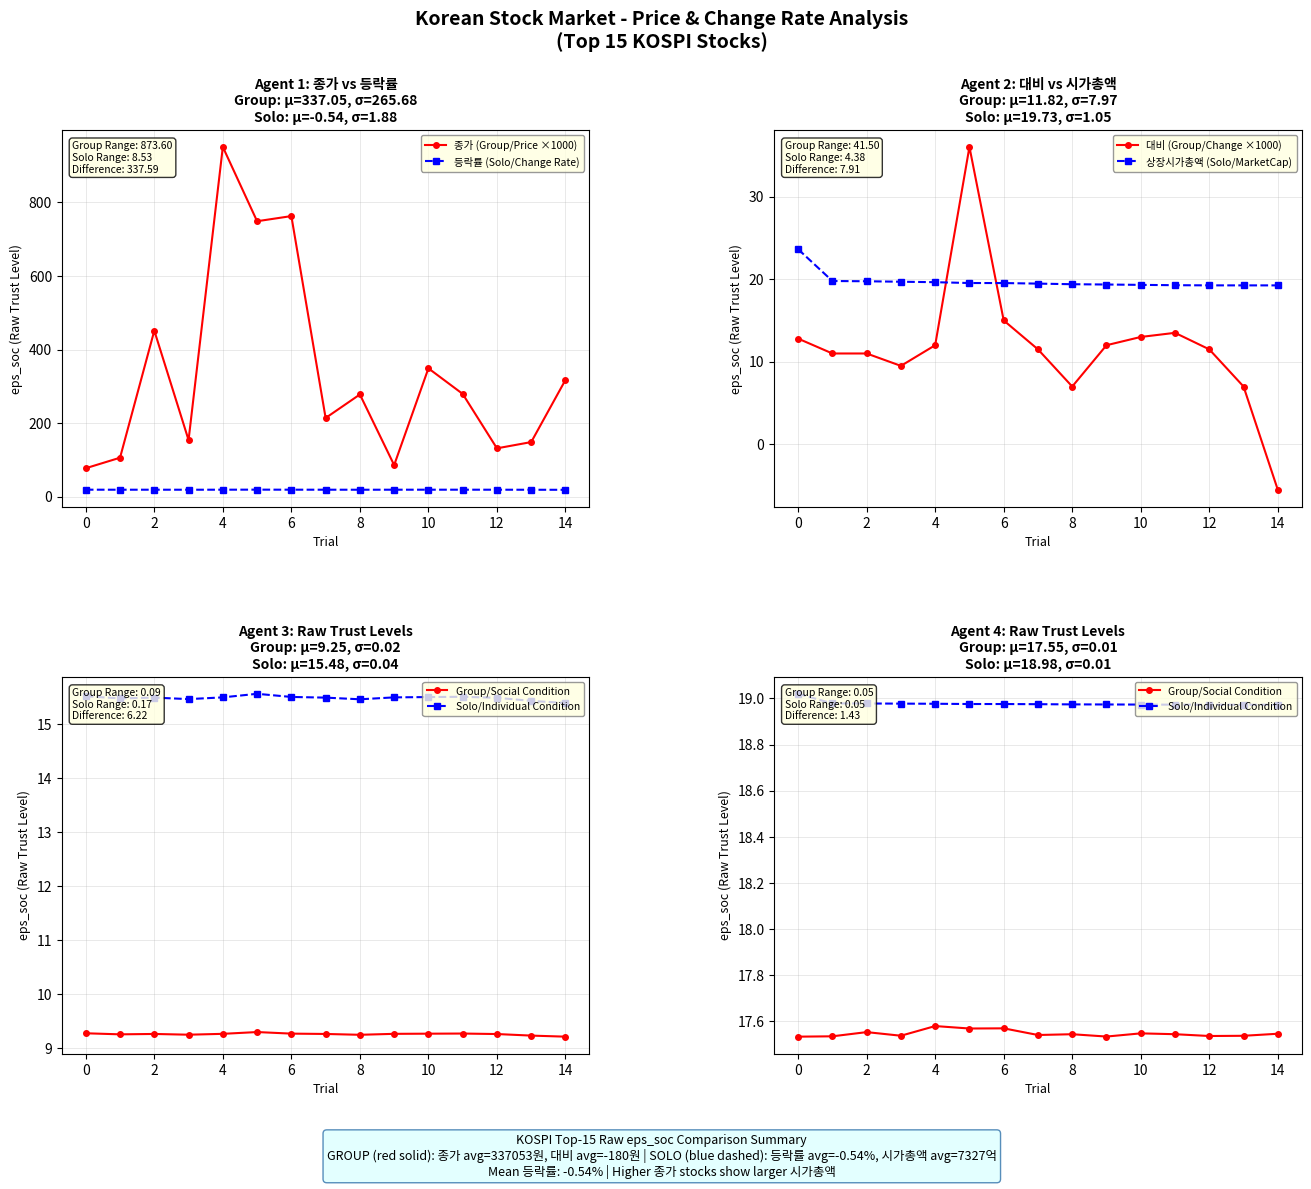

Which series has the widest spread of values?

종가 (Group/Price ×1000)